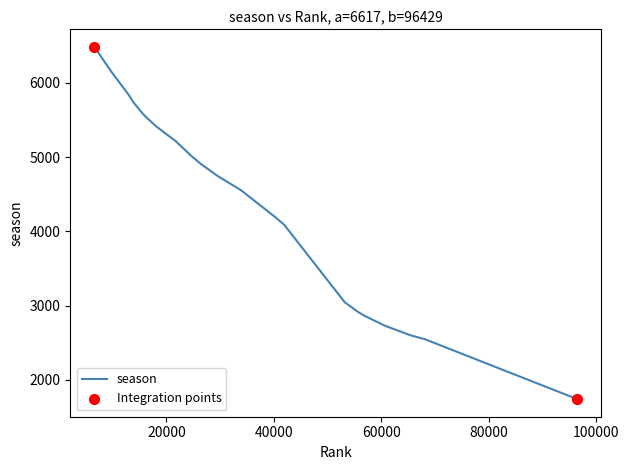

What is the difference between the maximum and minimum values?

4743